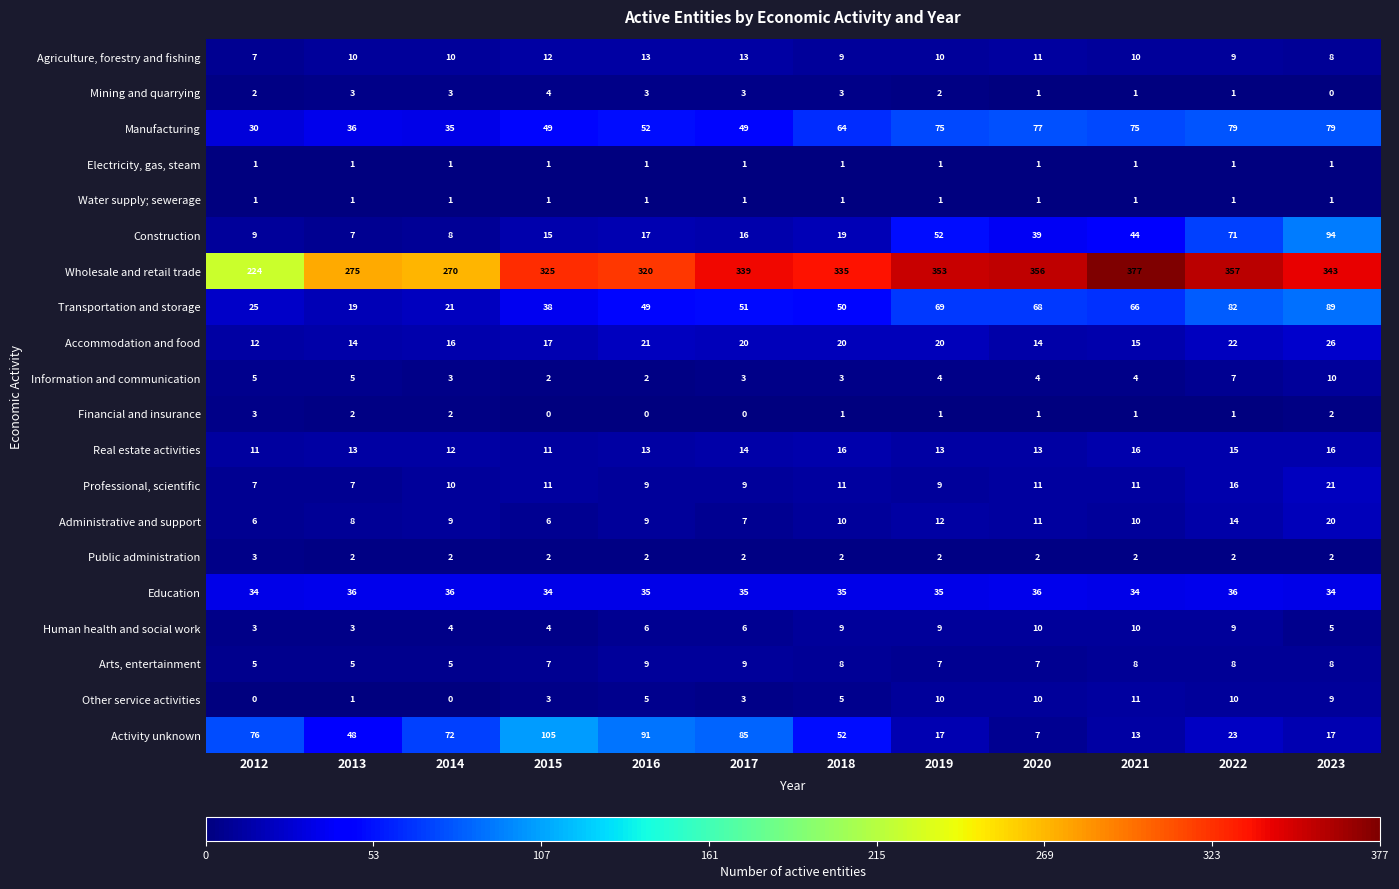

What is the difference between the highest and lowest values at 2016?

320